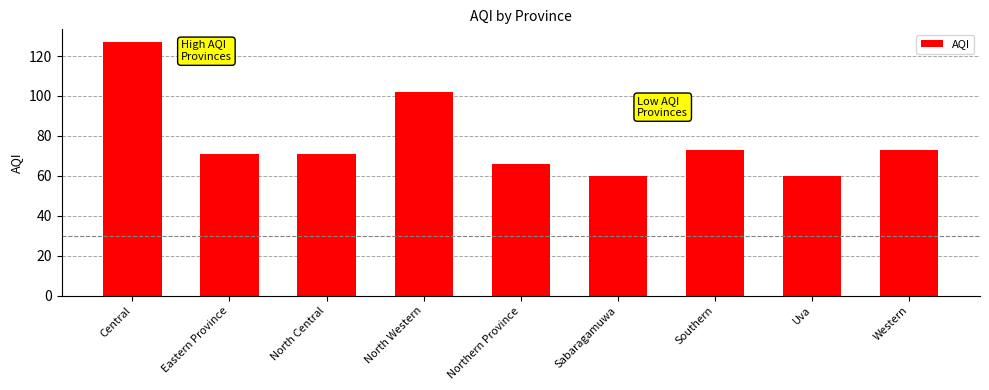

The value at Western is 48. True or false?

False